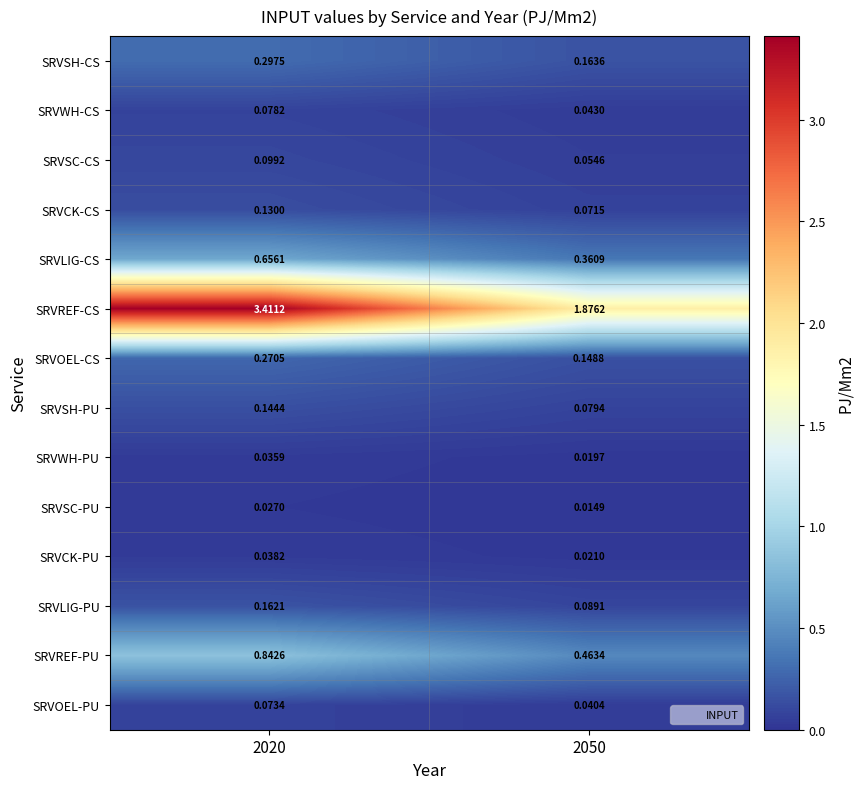

Which series has the largest range (max minus min)?

SRVREF-CS